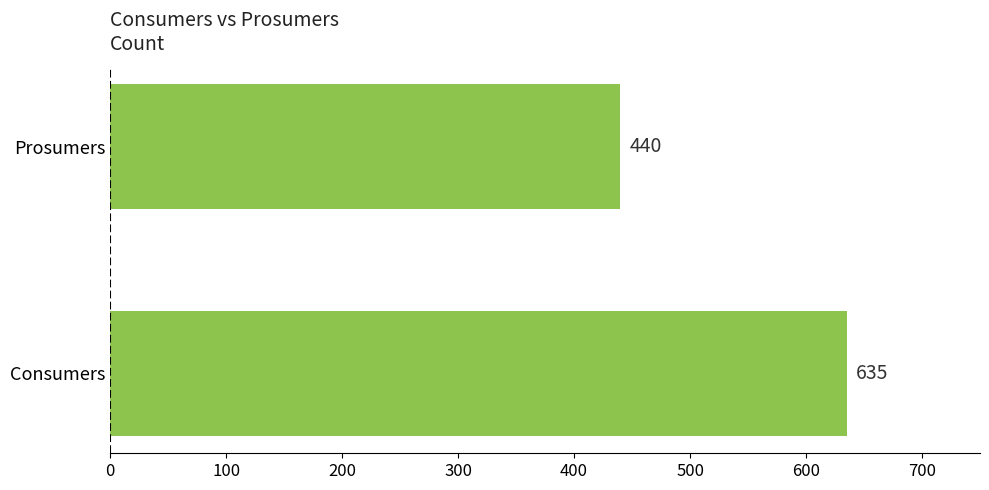

List the labels in order of value, smallest first.

Prosumers, Consumers